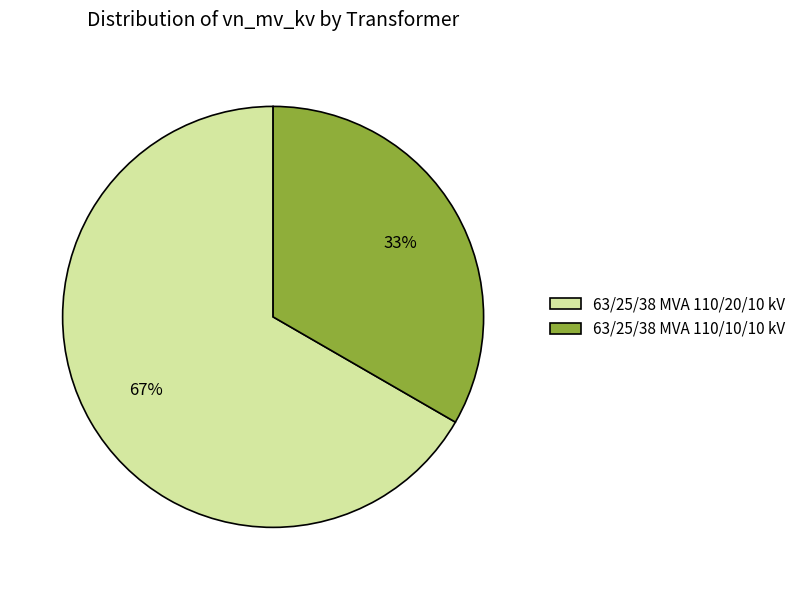

Combined, do 63/25/38 MVA 110/20/10 kV and 63/25/38 MVA 110/10/10 kV account for over 50%?

Yes